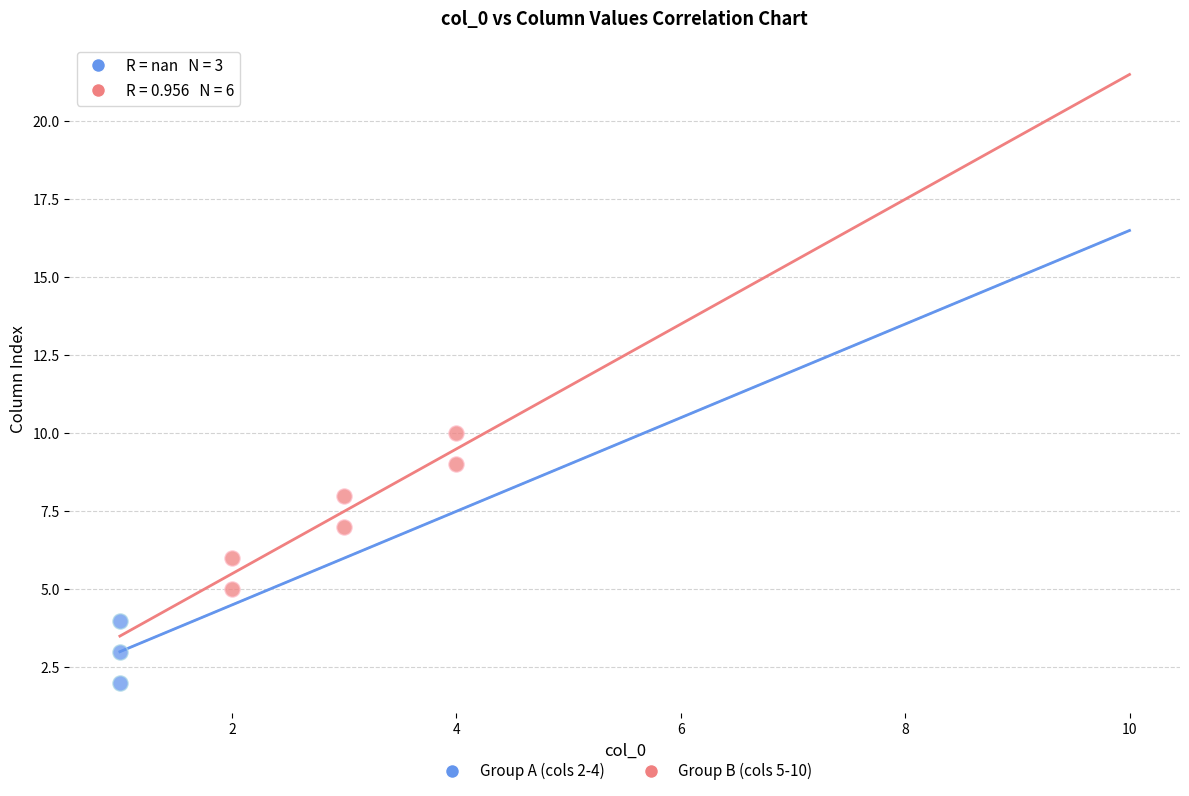

Which series contains the lowest Y value?

Group A (cols 2-4)